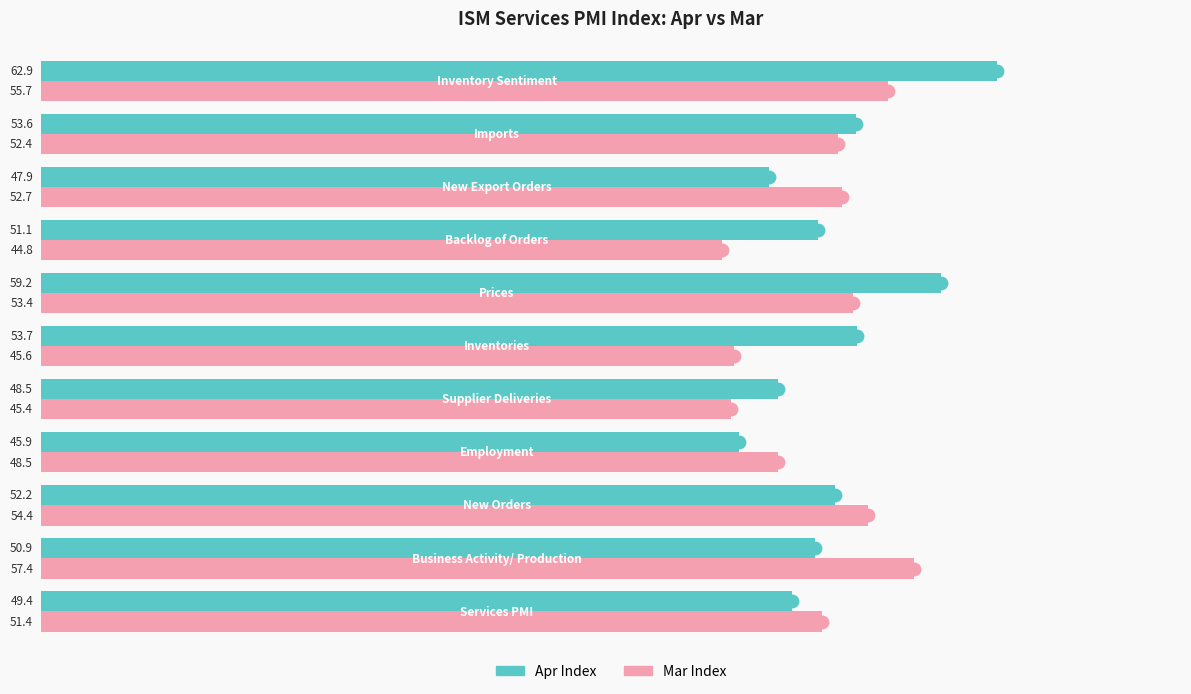

What are all the series names shown in the legend?

Apr Index, Mar Index